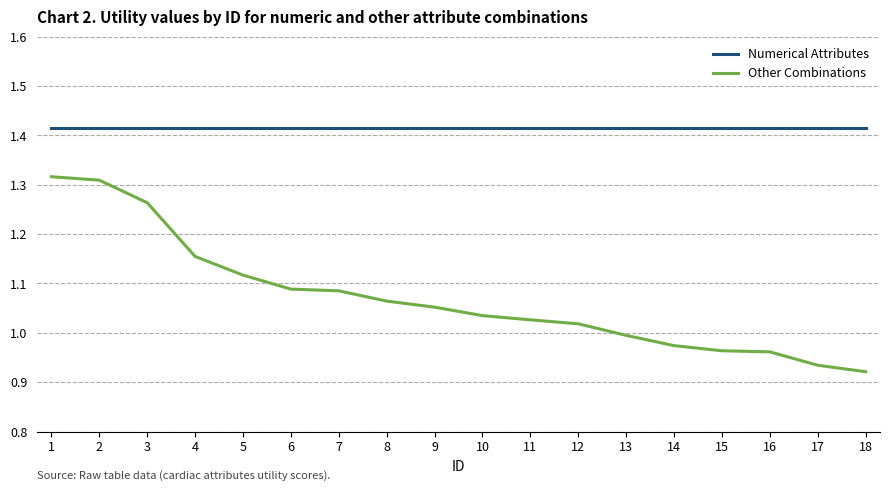

List the series in order of their overall mean, lowest first.

Other Combinations, Numerical Attributes